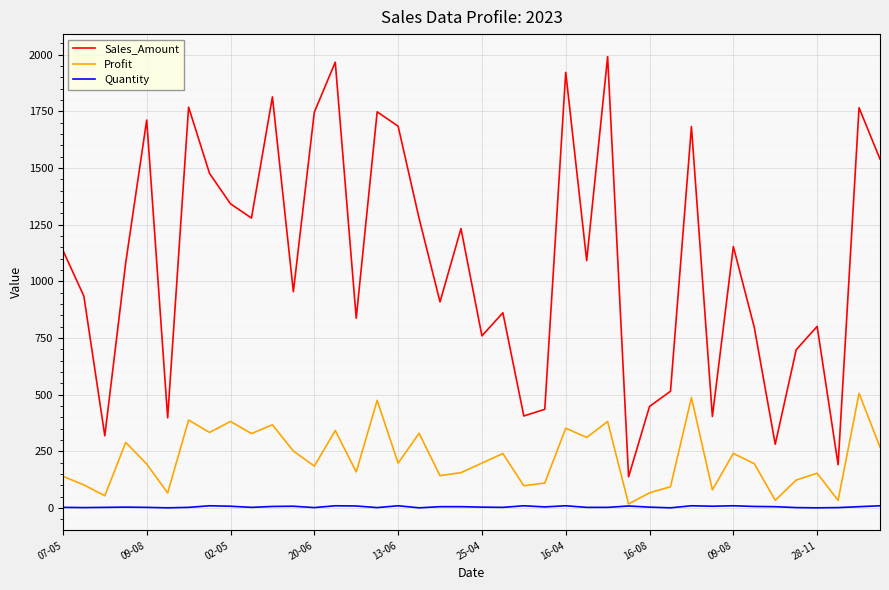

Which series has the widest spread of values?

Sales_Amount